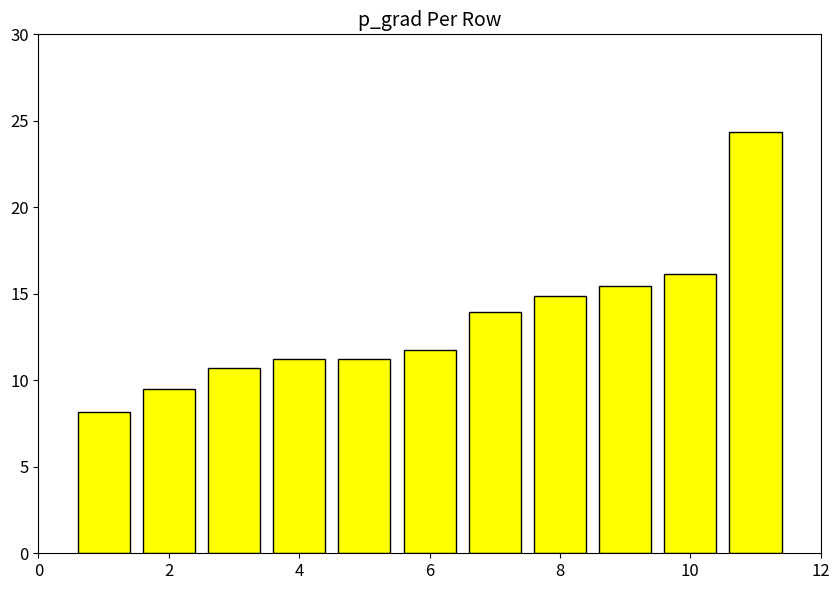

What is the difference between the maximum and minimum values?

16.2